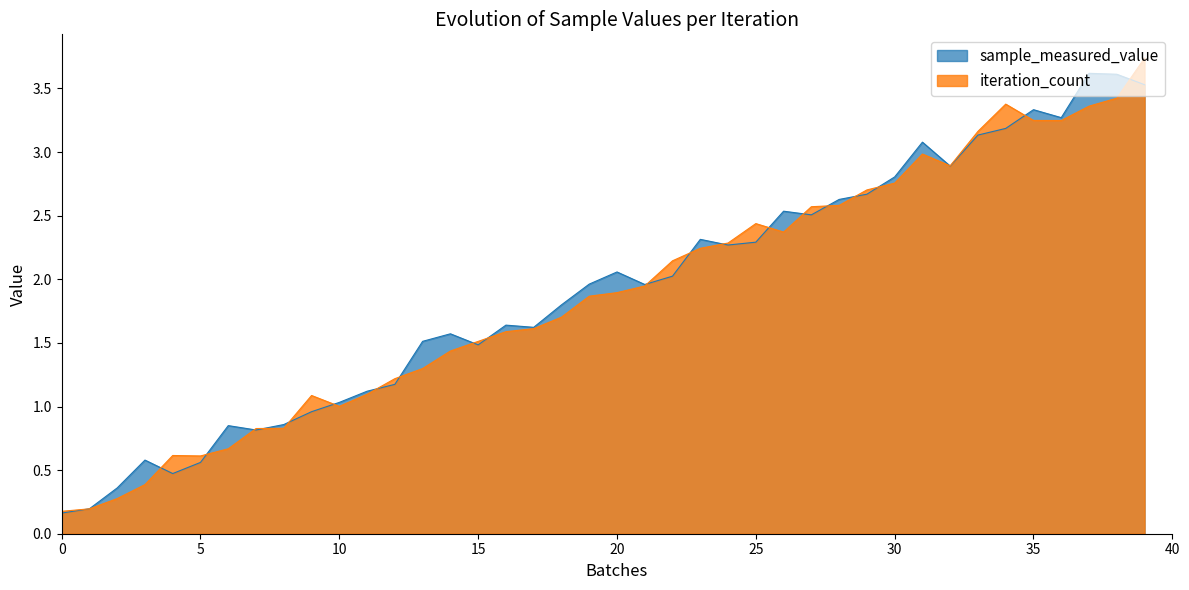

Is the value of sample_measured_value at 9 greater than the value of iteration_count at 37?

No